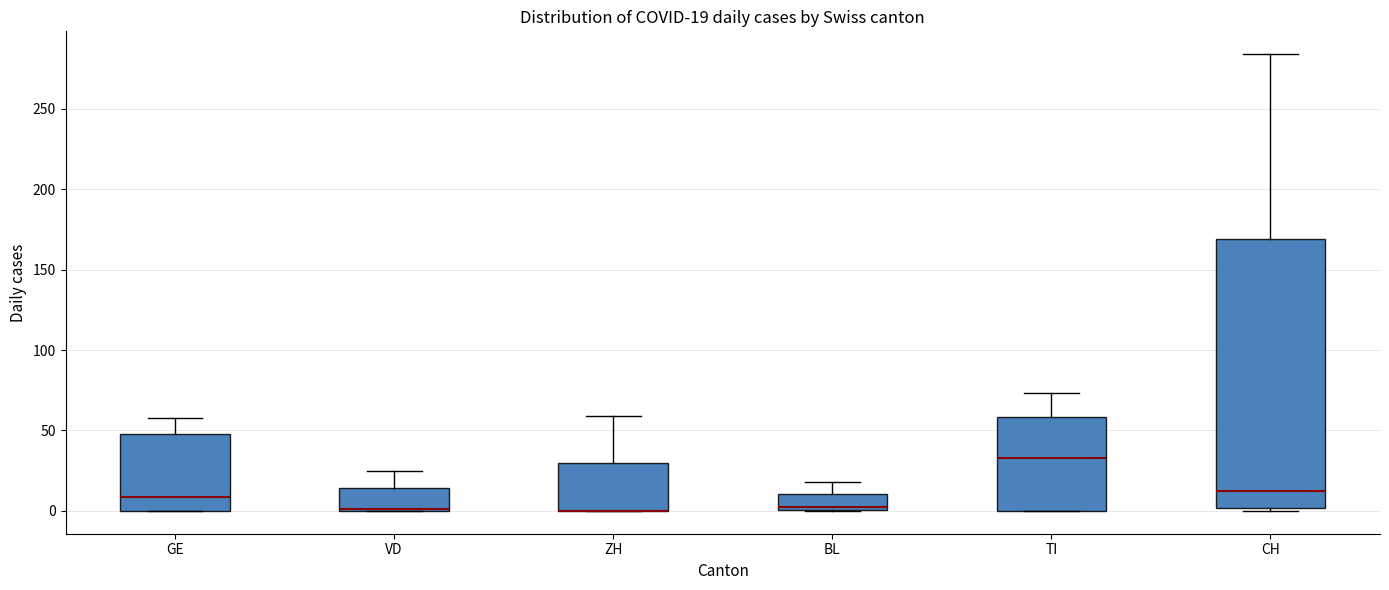

Which box is the tallest, from its lower edge to its upper edge?

CH